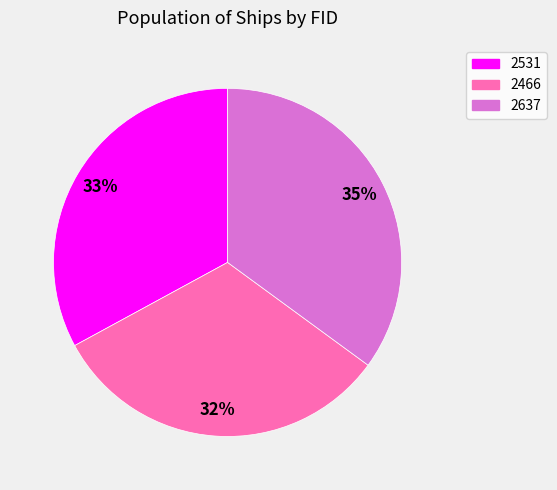

The 2637 slice represents 35% of the pie. True or false?

True